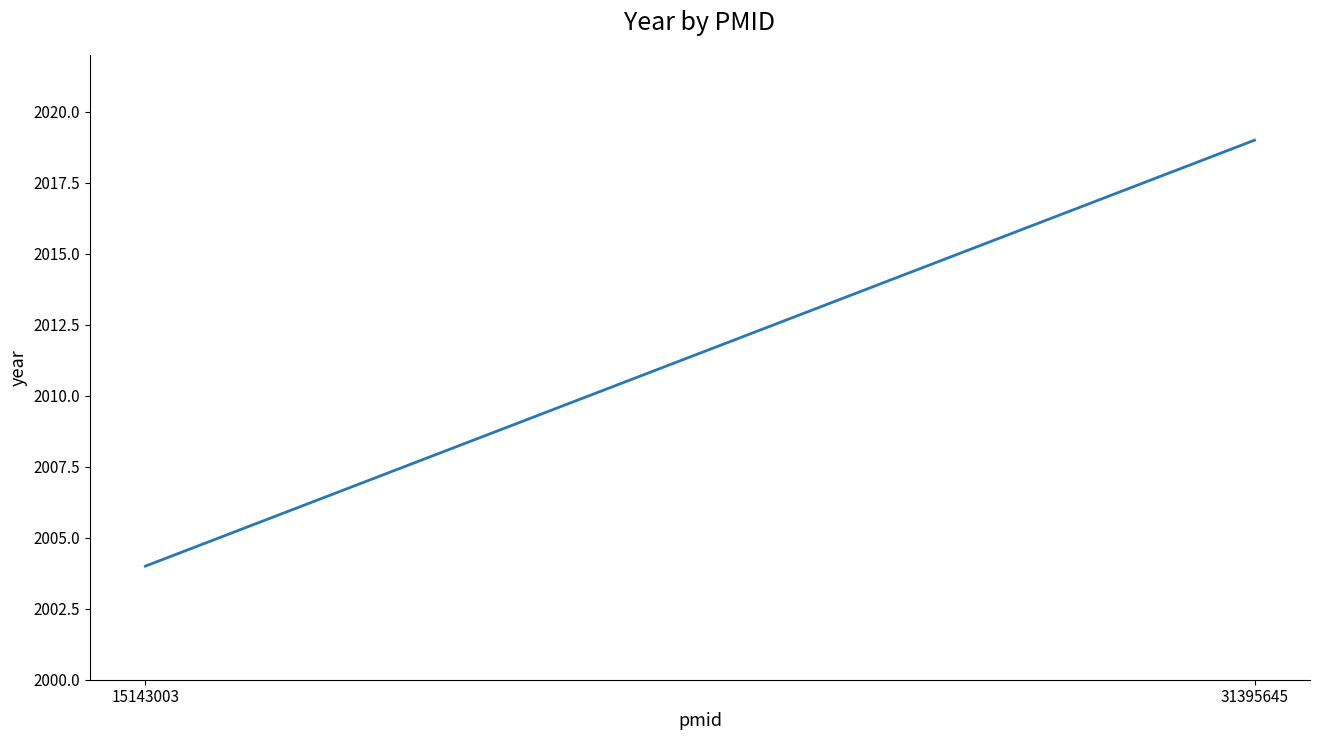

What is the difference between the values at 31395645 and 15143003?

15